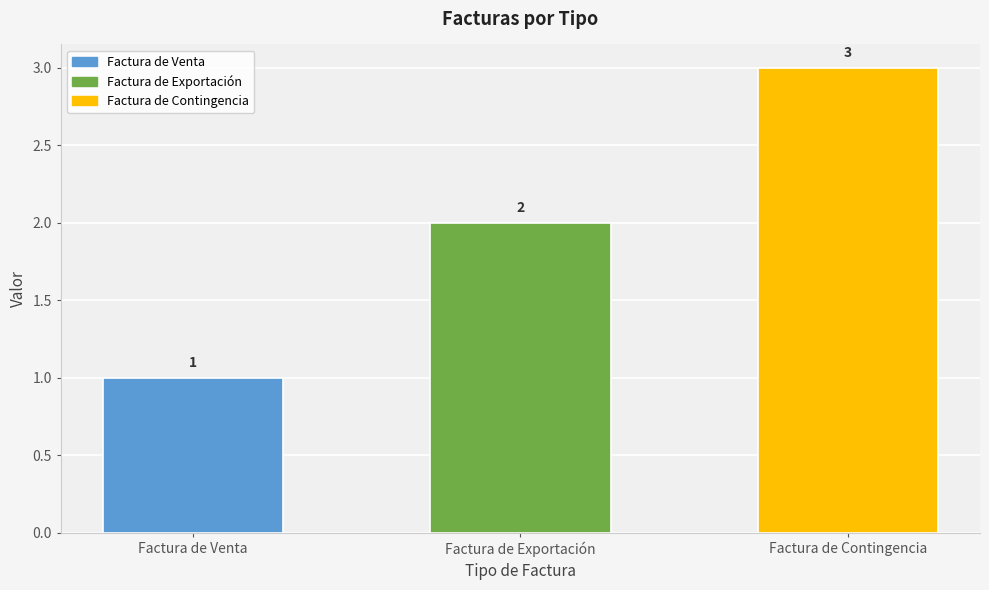

List the labels in order of value, largest first.

Factura de Contingencia, Factura de Exportación, Factura de Venta